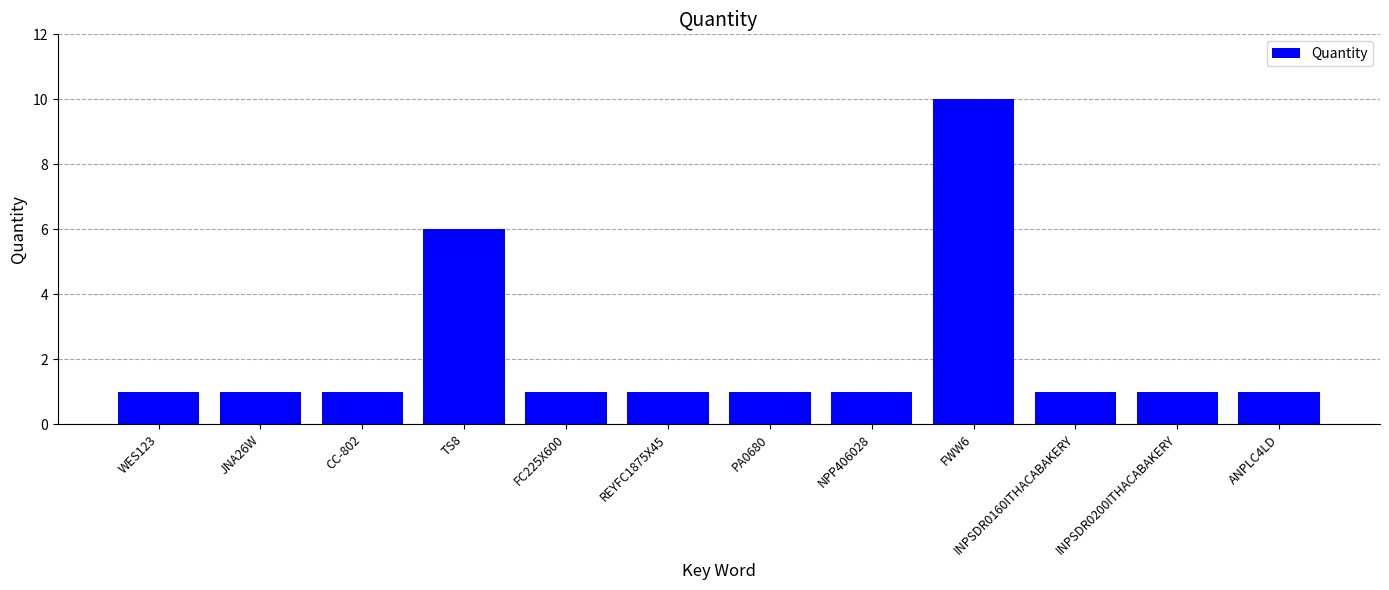

The chart shows a value of 6 at TS8. True or false?

True